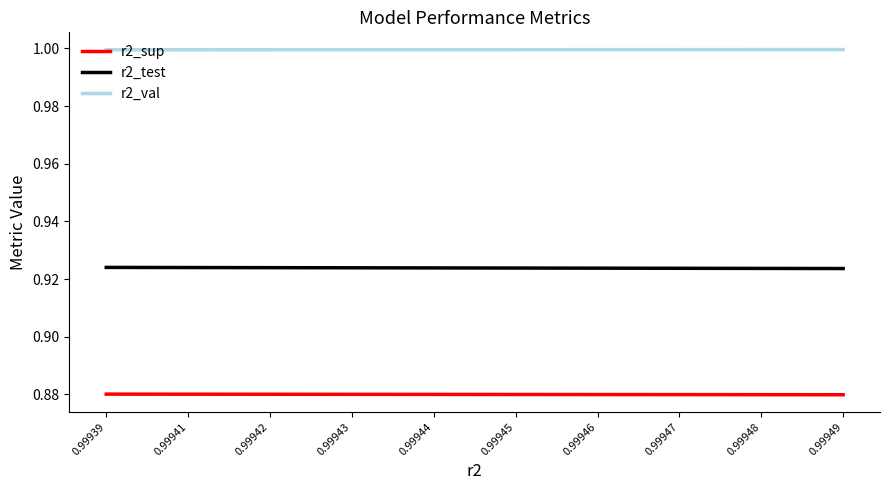

Is the value of r2_val at 0.99942 greater than the value of r2_test at 0.99944?

Yes